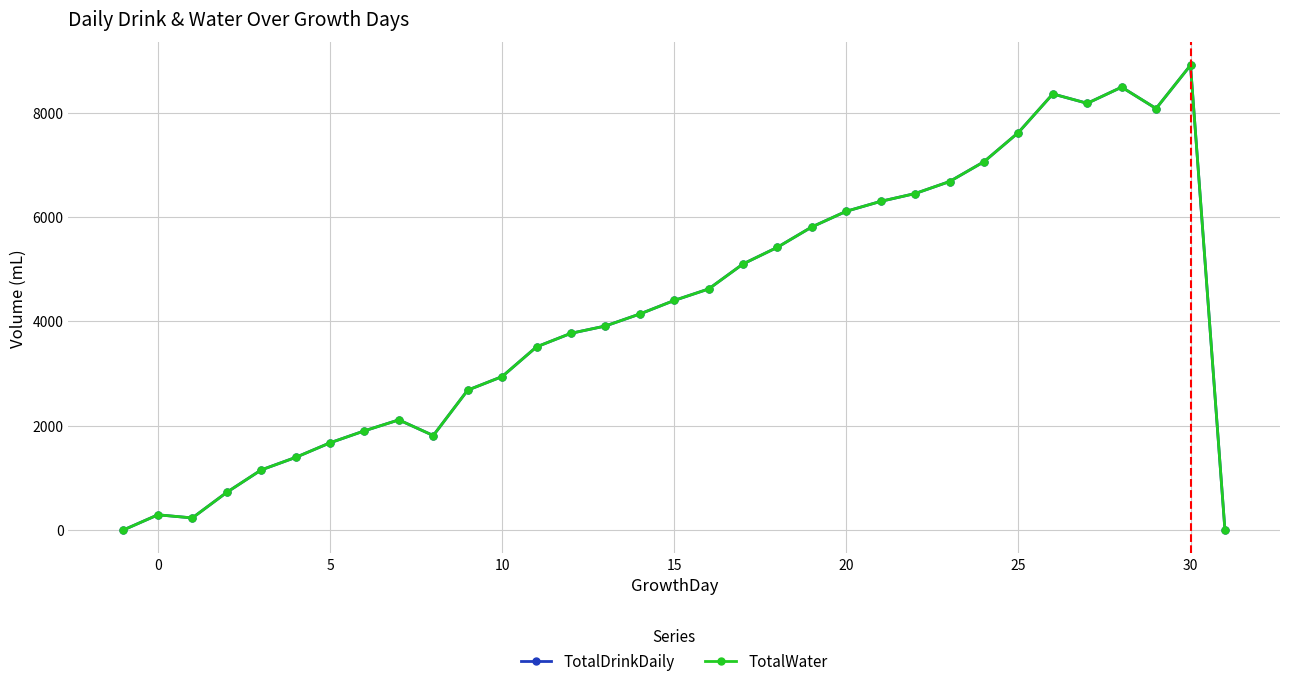

Does the chart have visible grid lines?

Yes